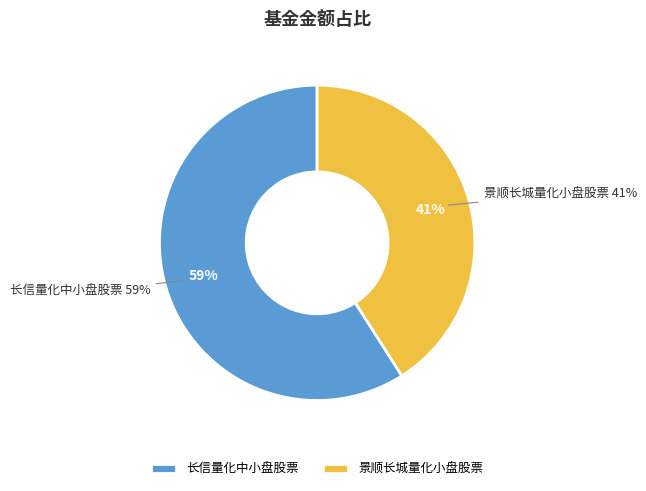

To the nearest percent, what is the average slice percentage?

50%